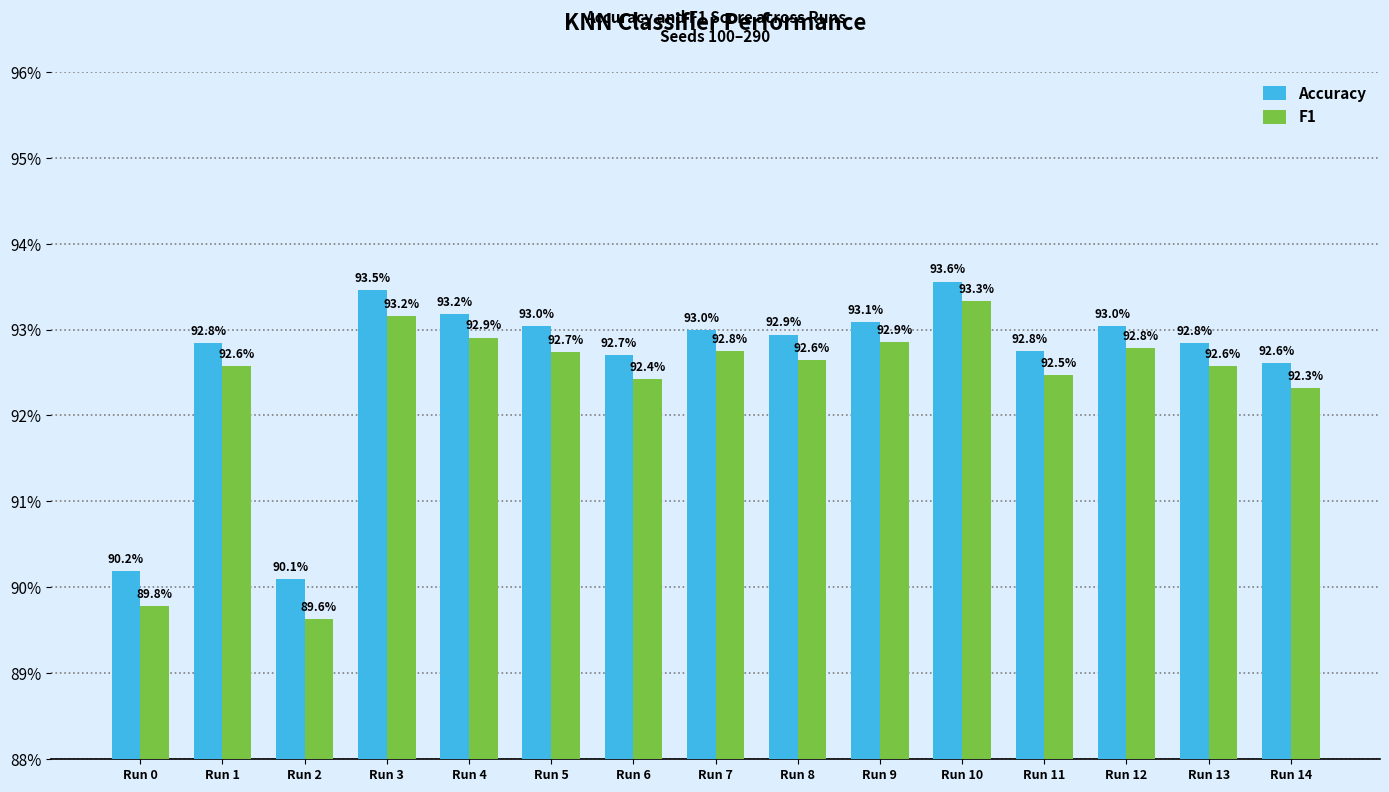

Which category has the highest value in the F1 series?

Run 10